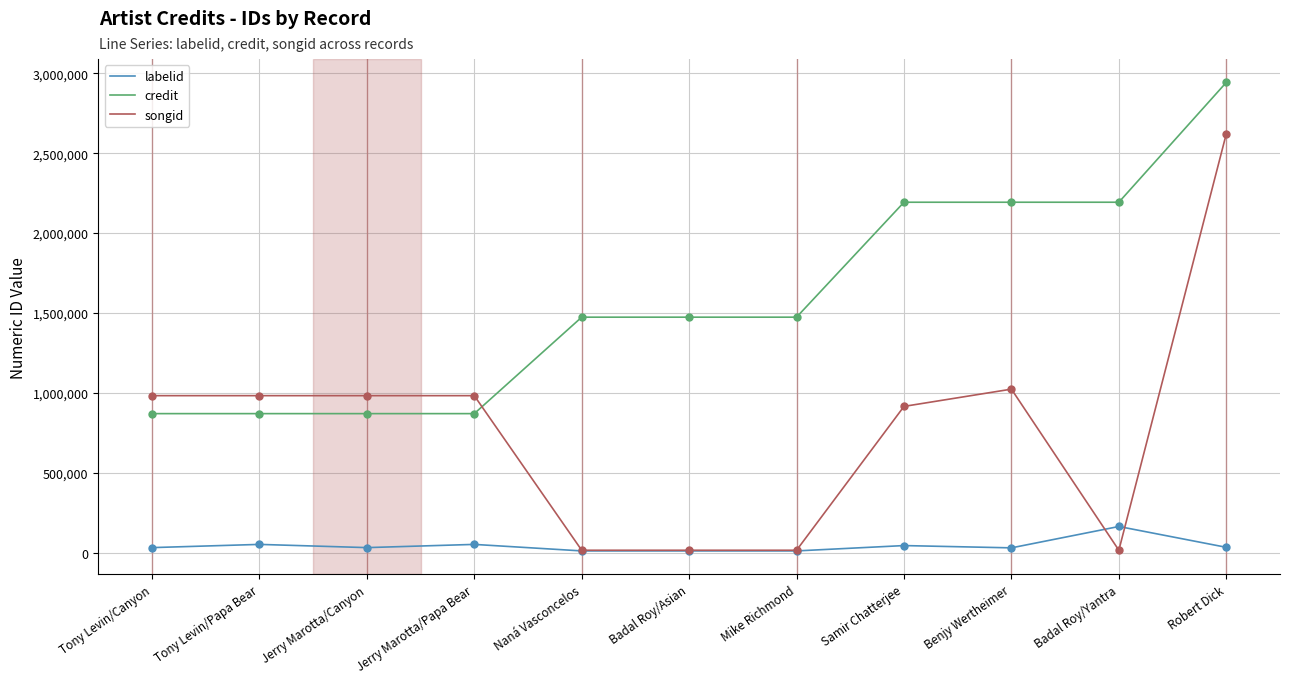

At how many categories does at least one series exceed 561287?

11